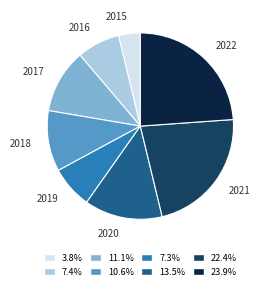

Count the number of slices in the pie.

8